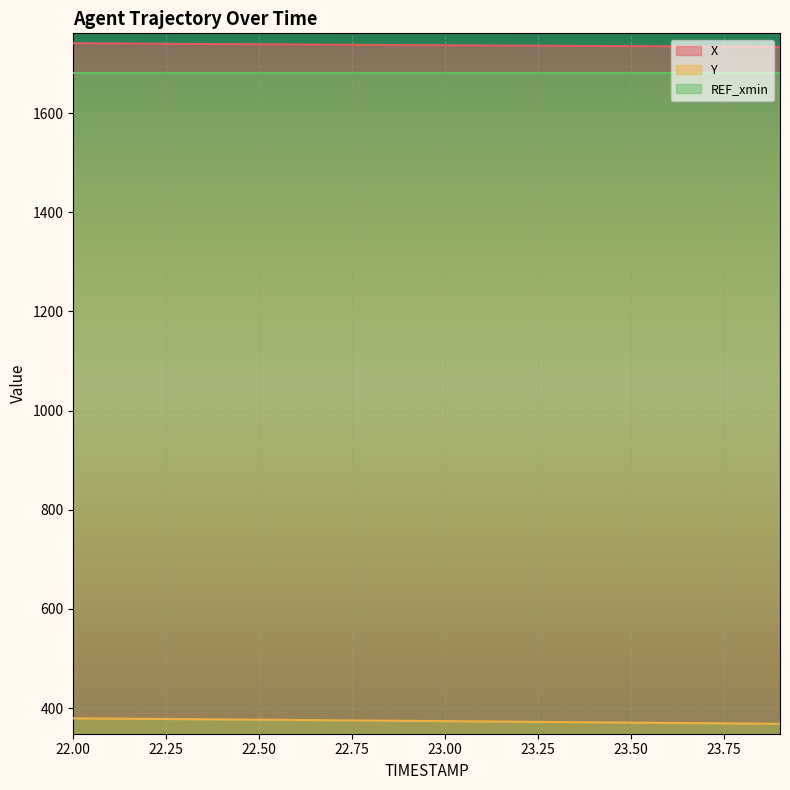

True or false: Y has more than 1 interior local peaks.

False